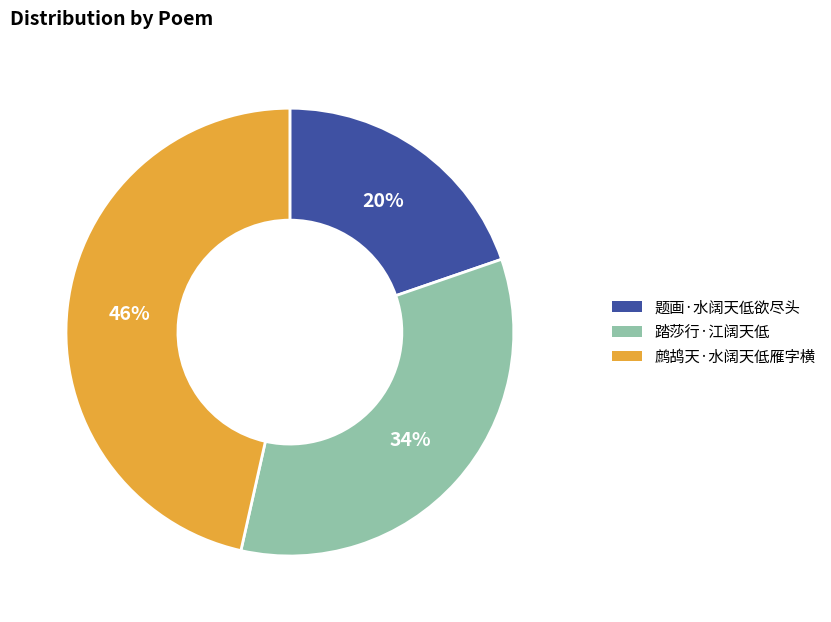

Rank the categories by value from lowest to highest.

题画·水阔天低欲尽头, 踏莎行·江阔天低, 鹧鸪天·水阔天低雁字横